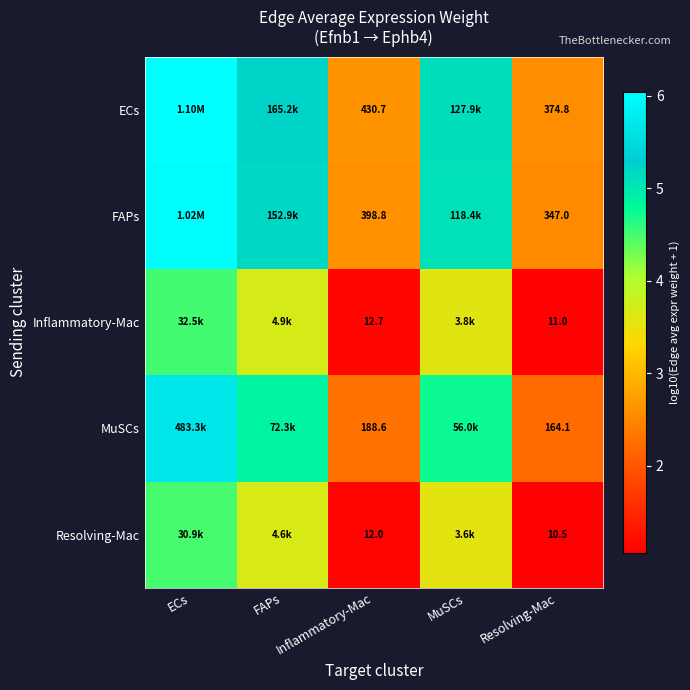

At Resolving-Mac, list the series in order from smallest to largest.

Resolving-Mac, Inflammatory-Mac, MuSCs, FAPs, ECs